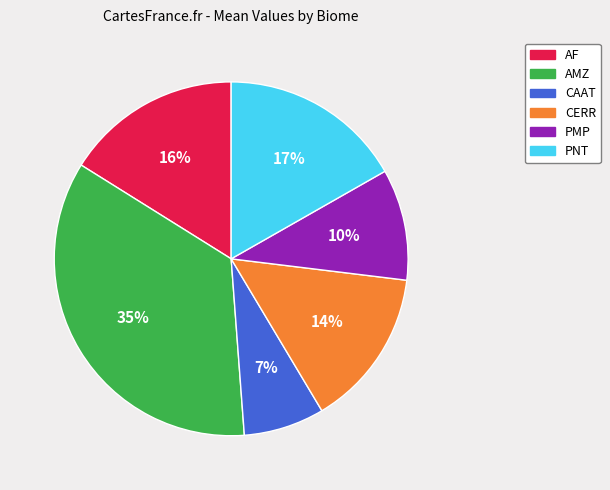

Approximately how many times larger is the value at PNT compared to CERR?

1.2